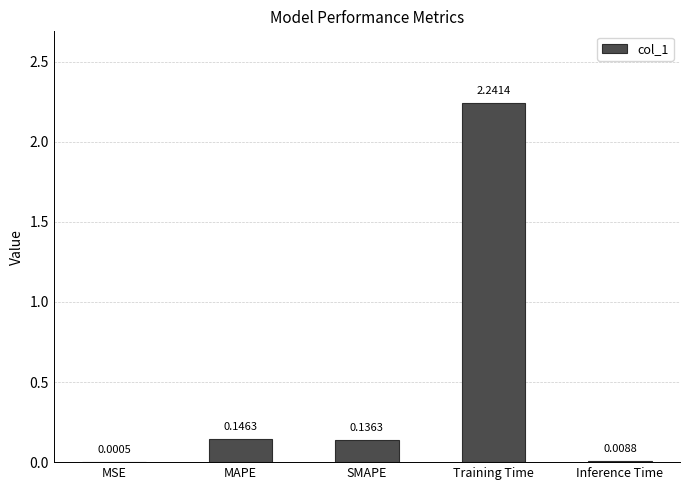

What is the change in value from MSE to SMAPE?

+0.1